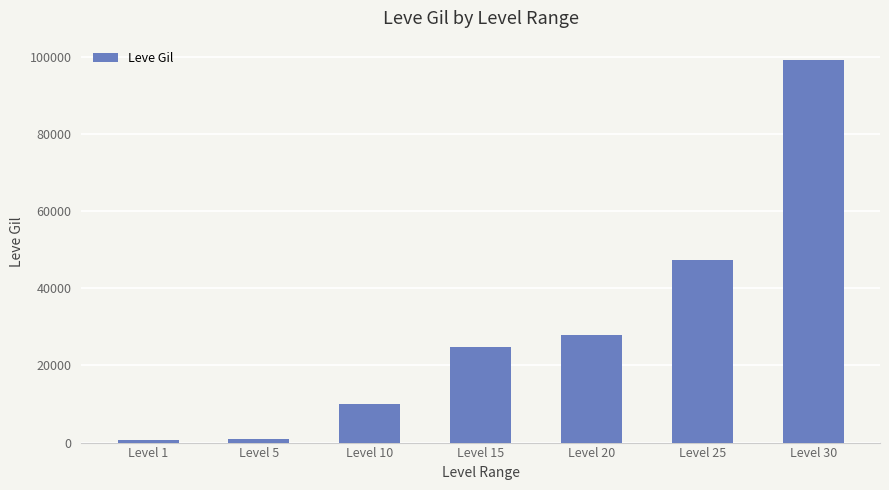

Which label corresponds to the largest value in the chart?

Level 30